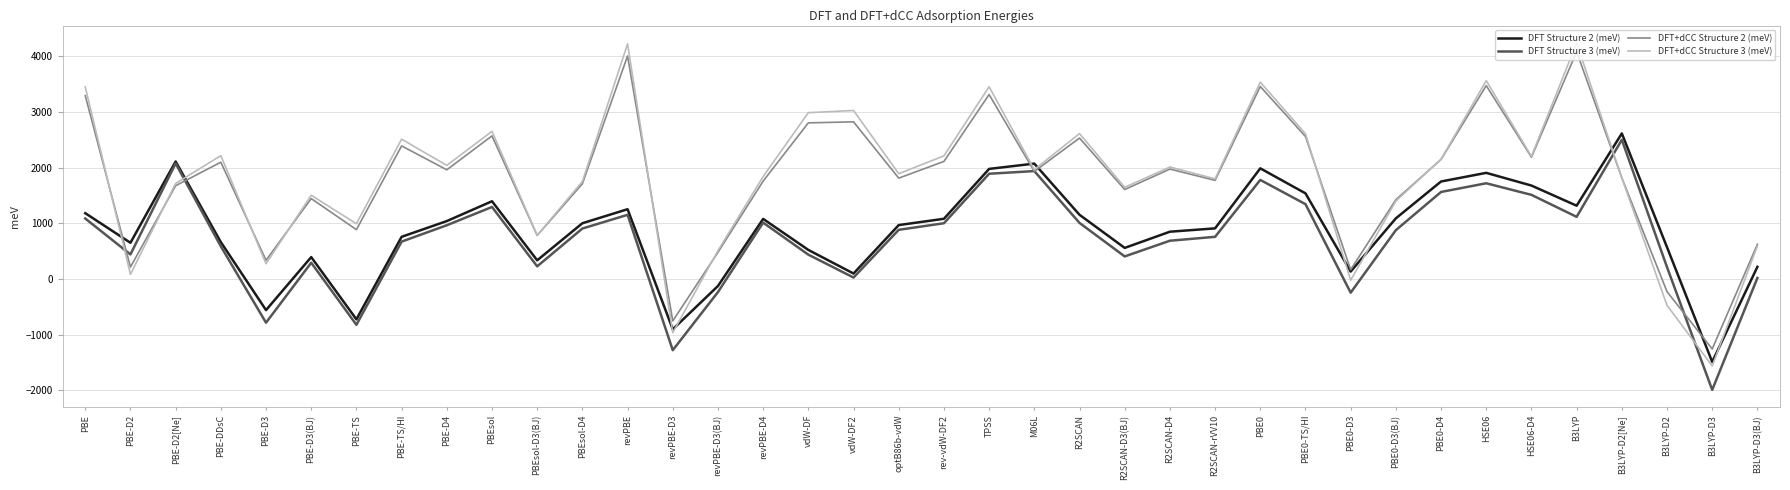

At which label does DFT Structure 3 (meV) first exceed 882?

PBE